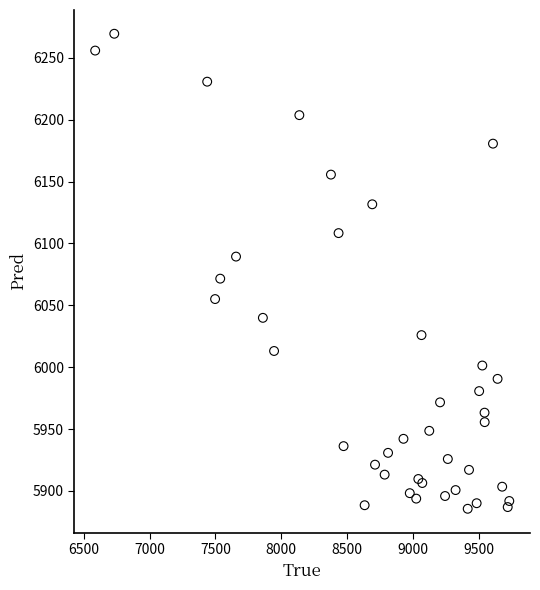

What Y value in the scatter plot is closest to 6077?

6071.5